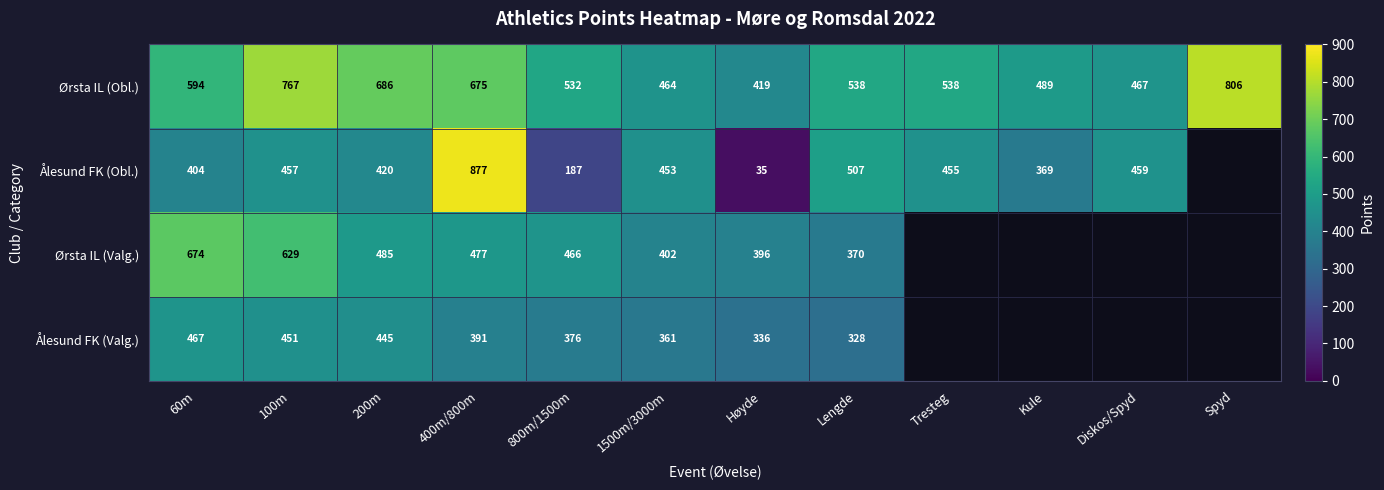

The Ørsta IL (Valg.) series shows 485 at 200m. True or false?

True